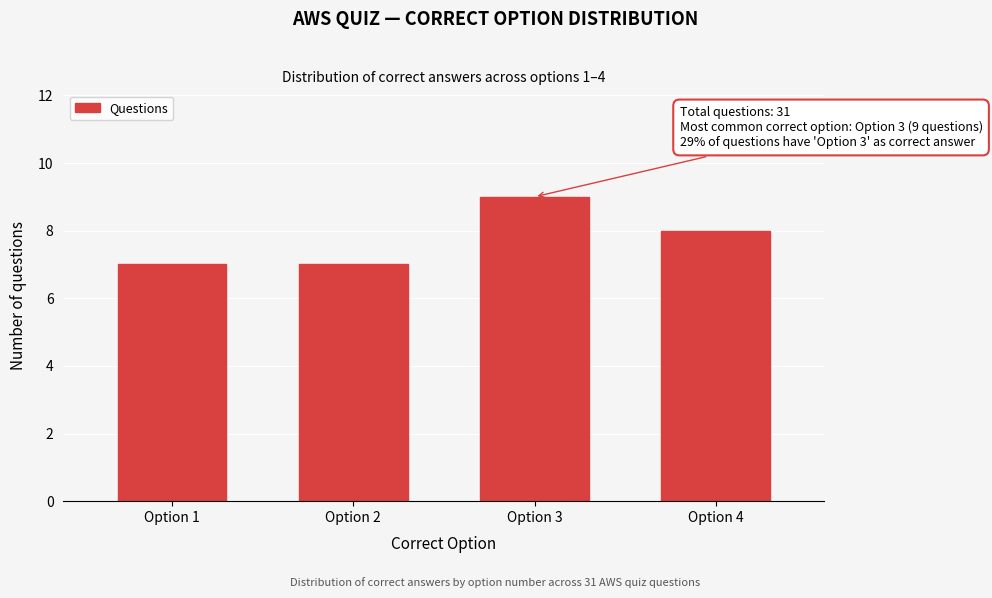

Reading left to right, extract all data points from this chart.

7	7	9	8